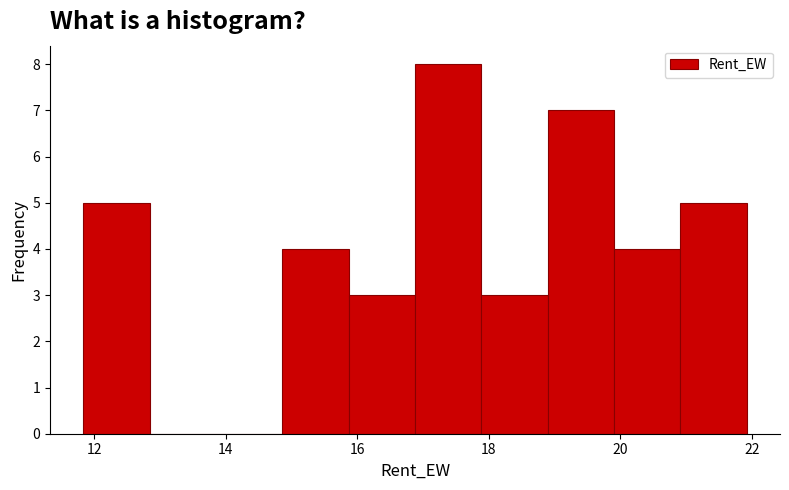

Reading left to right, transcribe this chart: for each bar, give the range it covers on the x-axis and its height. Neither the bar edges nor the heights are printed on the chart, so give them approximately, as read against the axes.

11.8 to 12.8: 5
12.8 to 13.8: 0
13.8 to 14.8: 0
14.8 to 15.8: 4
15.8 to 16.8: 3
16.8 to 17.8: 8
17.8 to 18.8: 3
18.8 to 20.0: 7
20.0 to 21.0: 4
21.0 to 22.0: 5